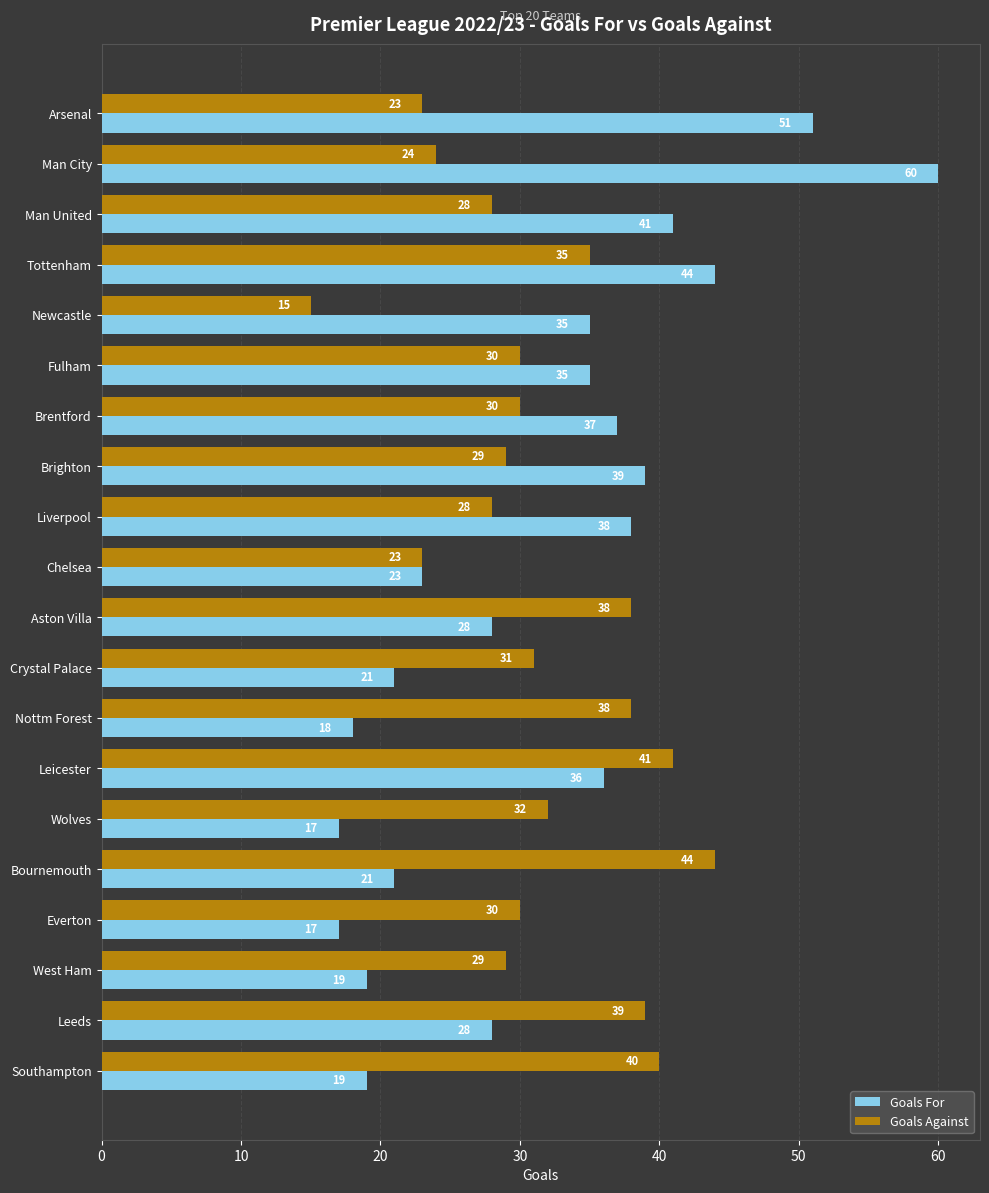

What is the approximate value of Goals For at Crystal Palace?

21